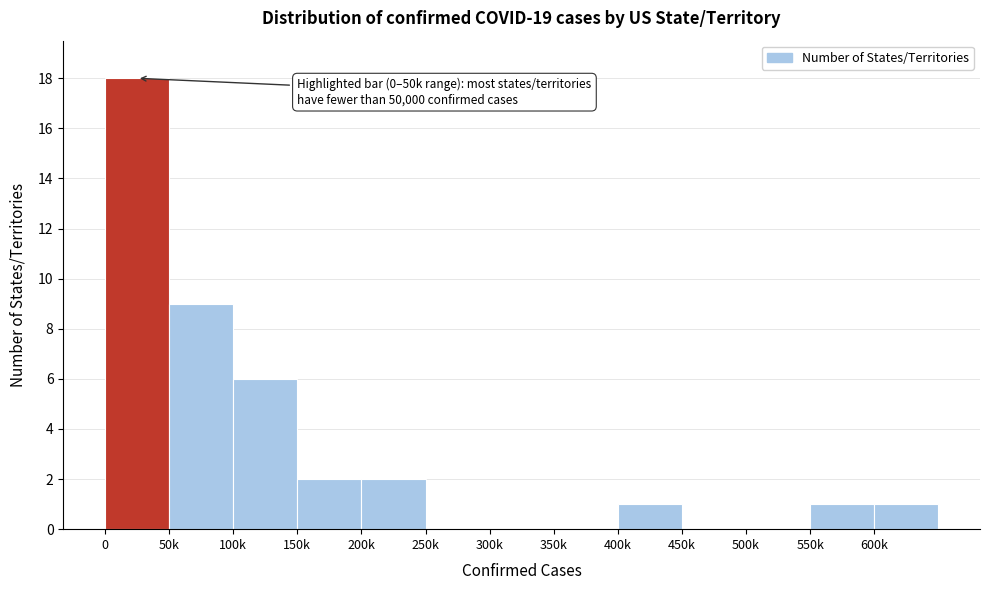

Reading left to right, list all the values displayed in this chart.

0=18	50k=9	100k=6	150k=2	200k=2	250k=0	300k=0	350k=0	400k=1	450k=0	500k=0	550k=1	600k=1